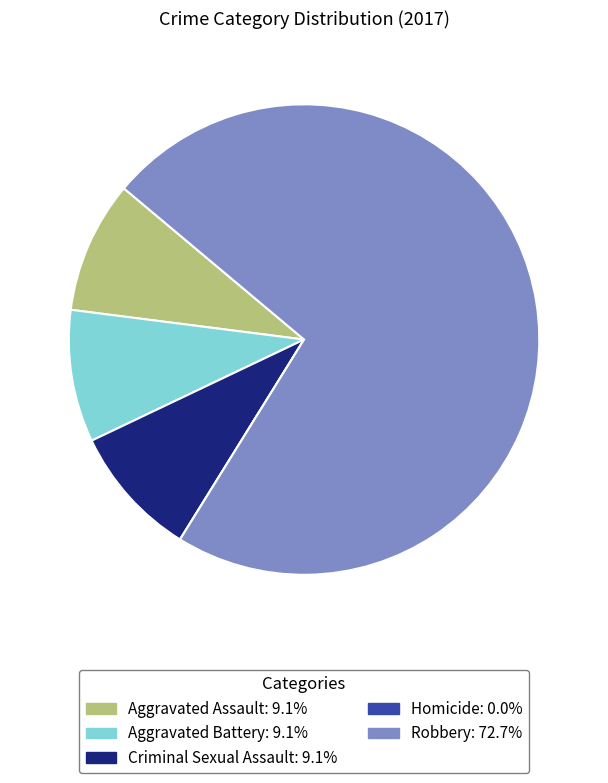

Combined, do Robbery and Aggravated Battery account for over 50%?

Yes